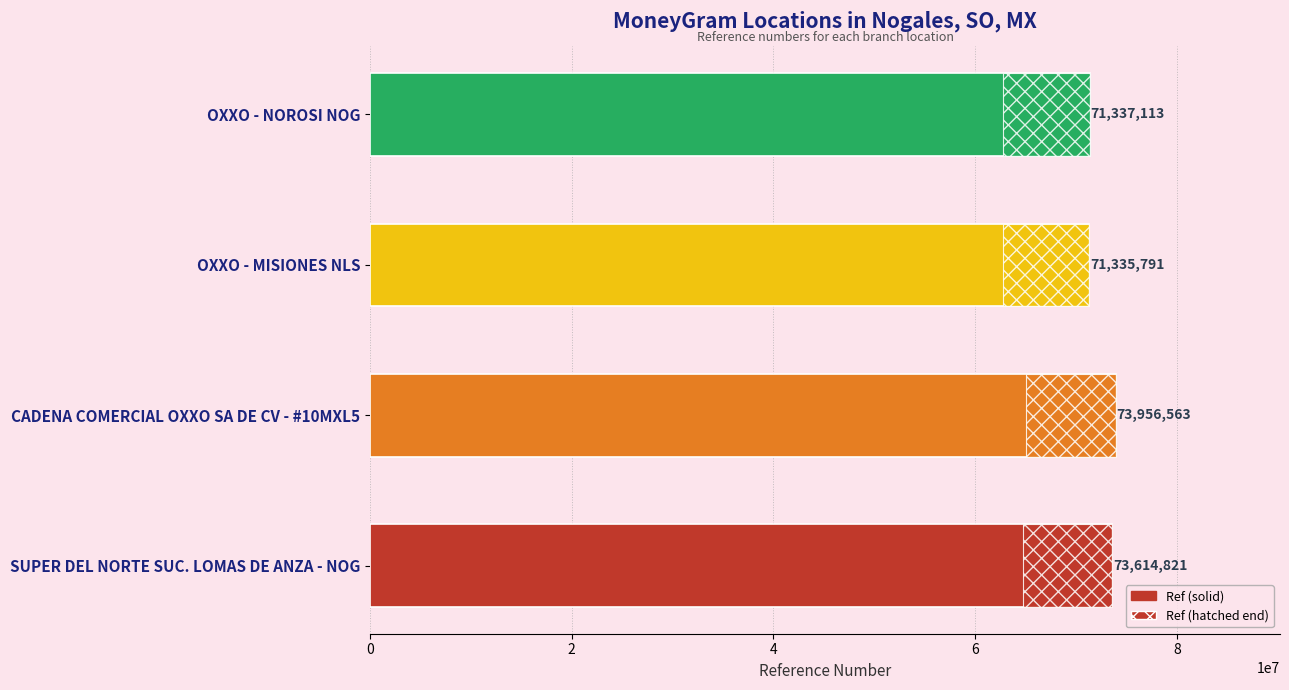

Reading left to right, extract all data points from this chart.

73614821	73956563	71335791	71337113